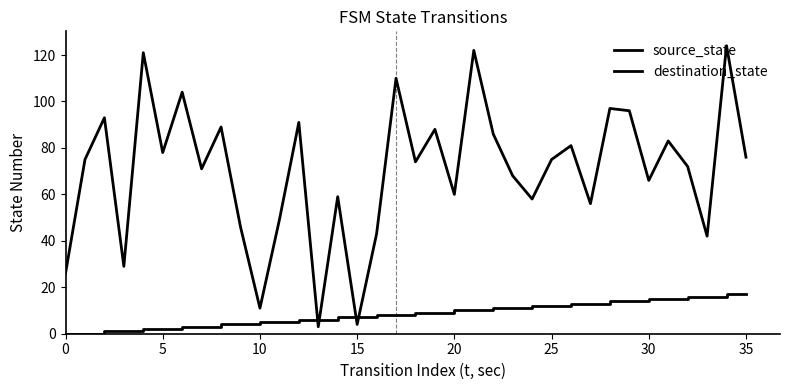

How many lines are shown in the chart?

2